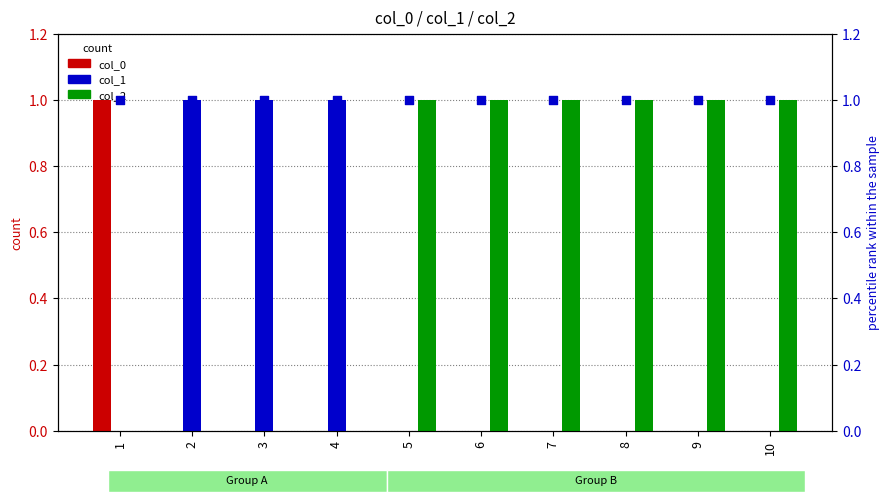

What is the total value across all series at 6?

1